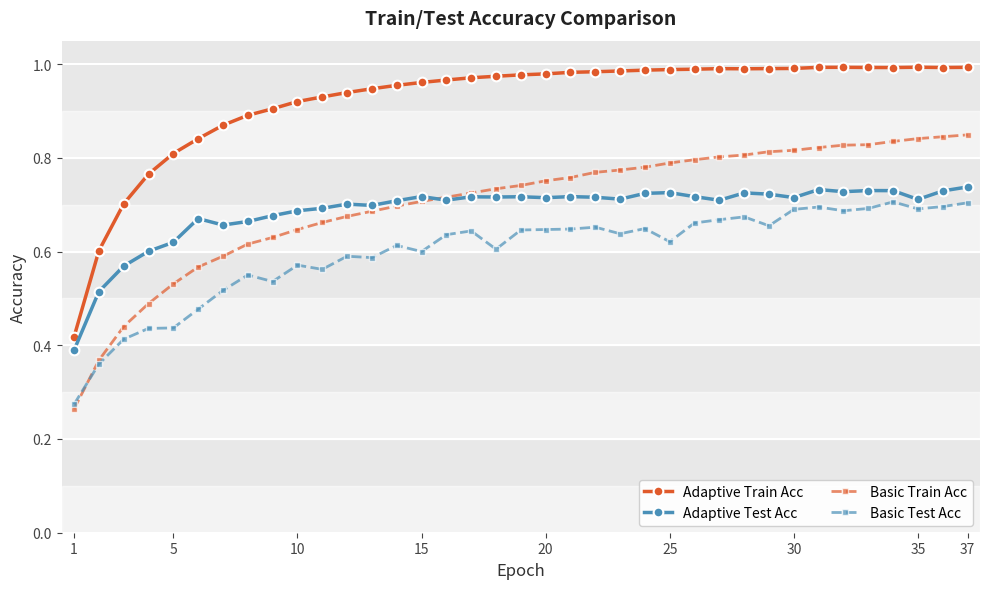

At how many categories does at least one series exceed 0?

37